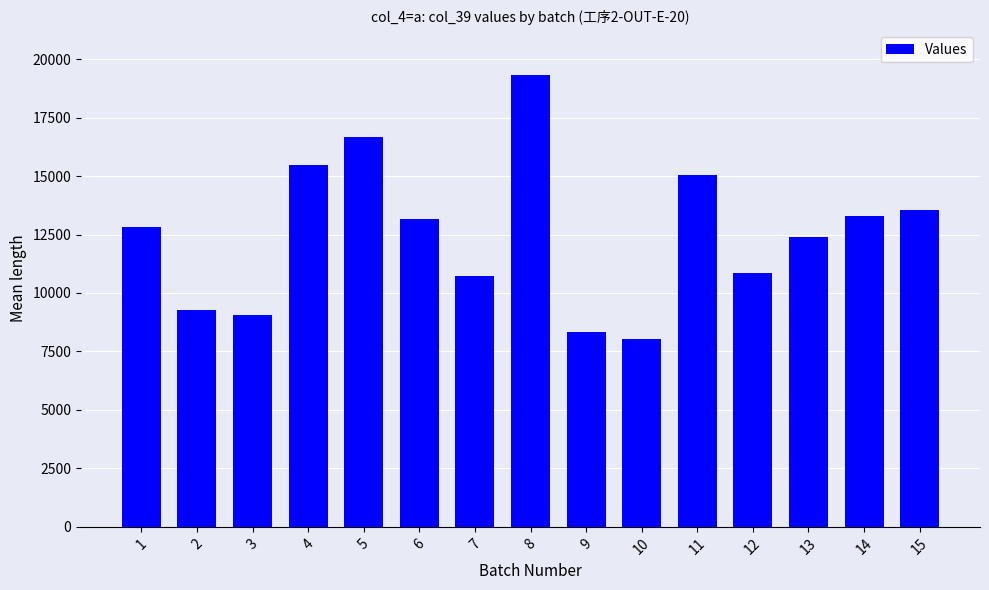

What is the value of the 5th bar from the left?

16653.0